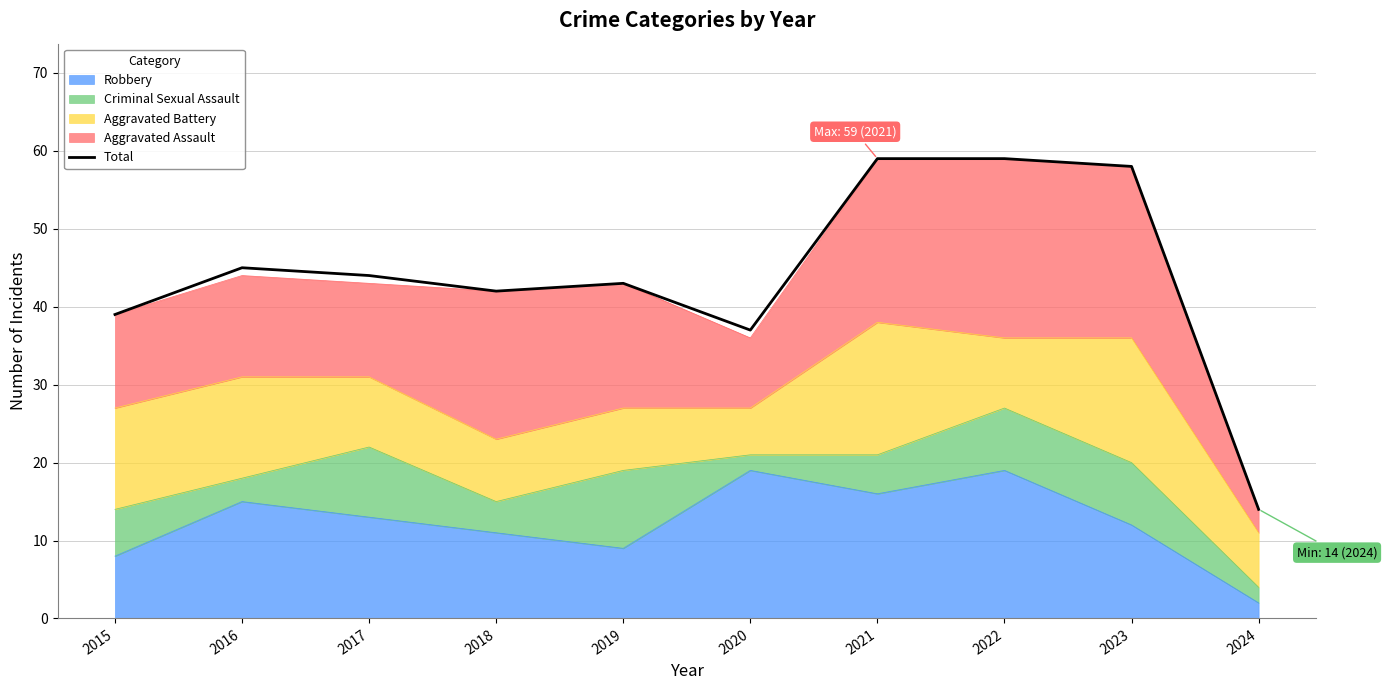

The value at 2024 is 3. True or false?

False